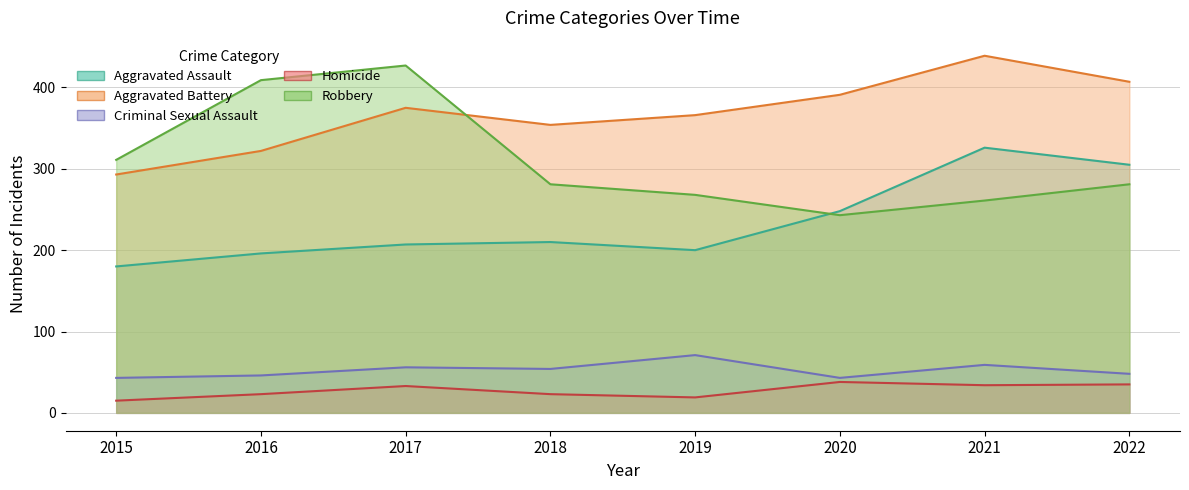

Is it true that Homicide equals 10 at 2015?

False